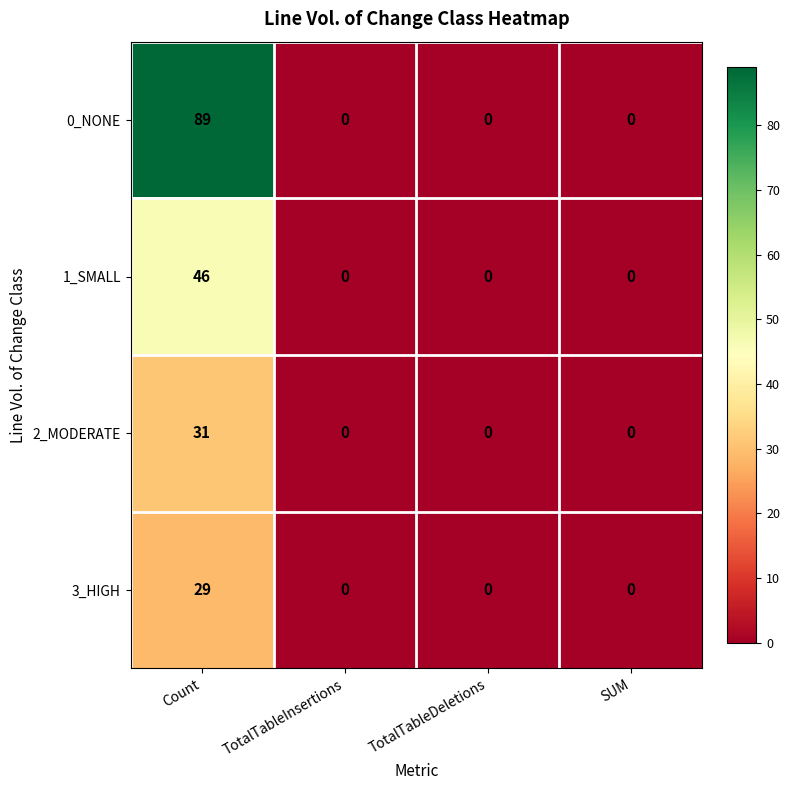

Which series has the largest range (max minus min)?

0_NONE